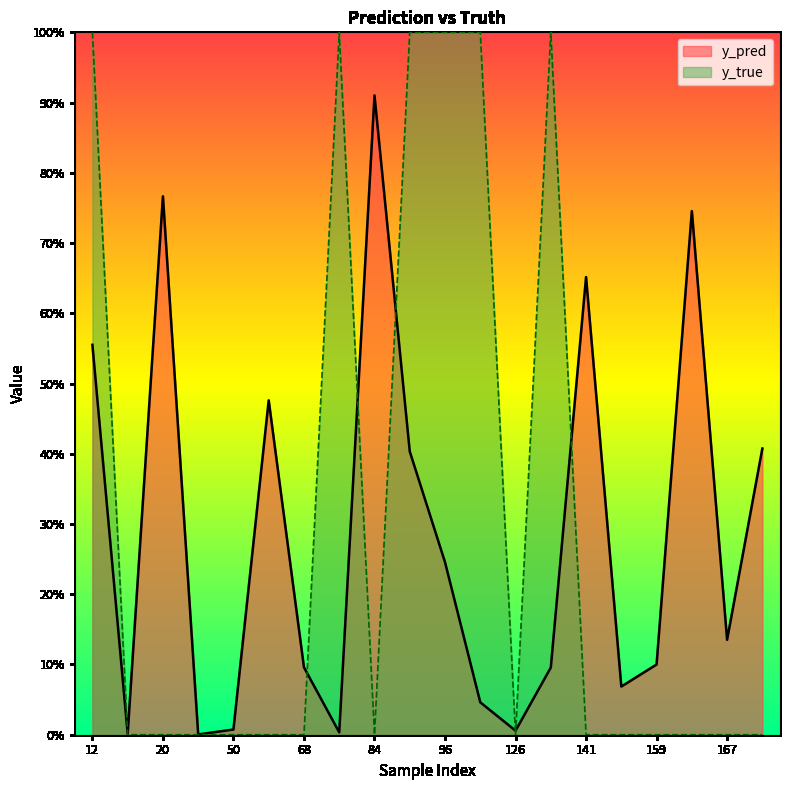

What is the difference between the second highest and minimum values in the y_pred series?

0.8